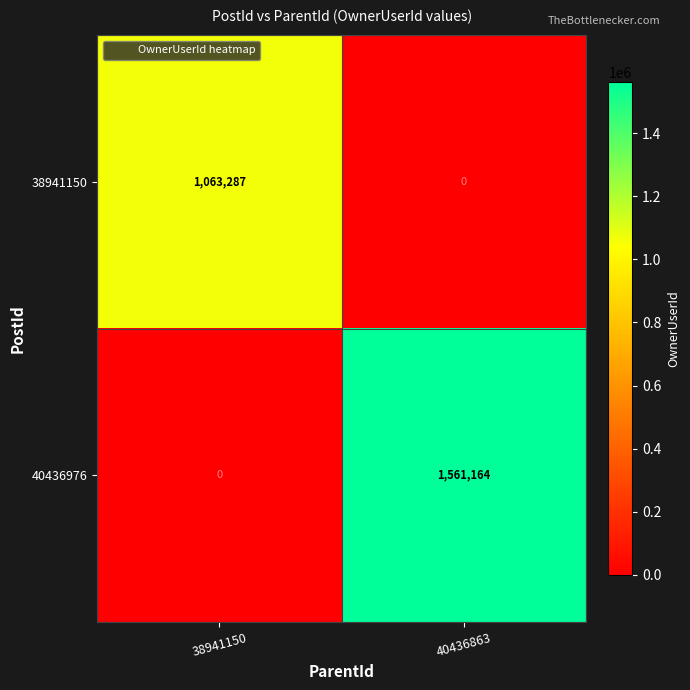

Is it true that 40436976 equals 903765 at 38941150?

False